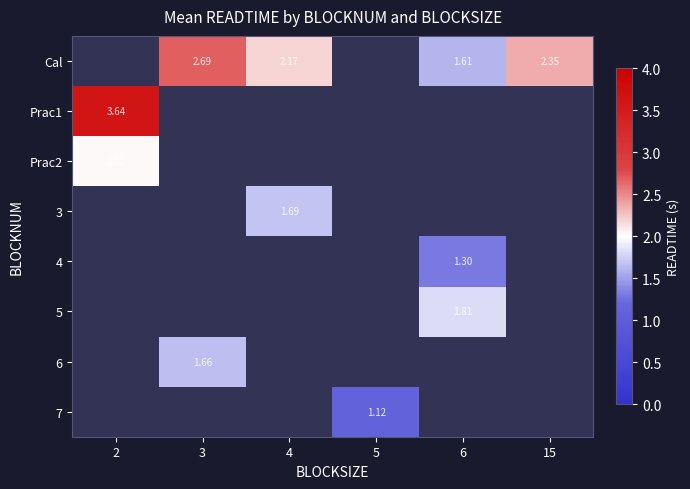

What is the maximum value shown in the chart?

3.6